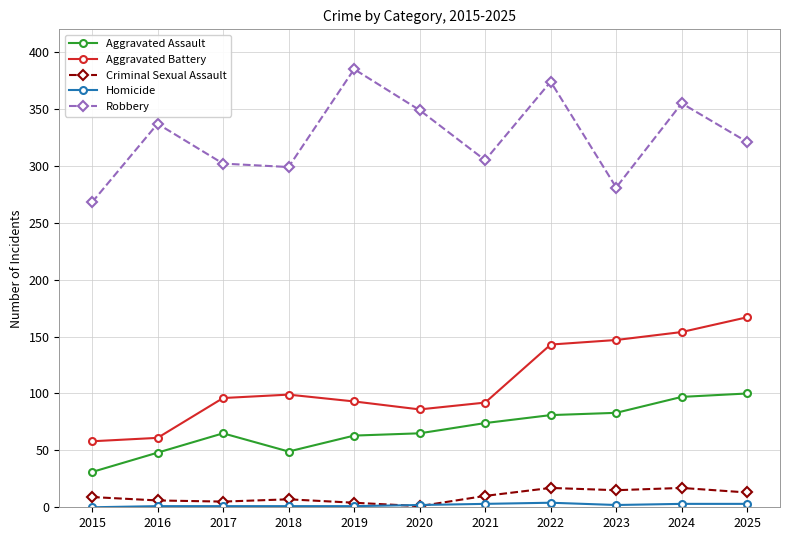

What is the sum of all Aggravated Battery values?

1196